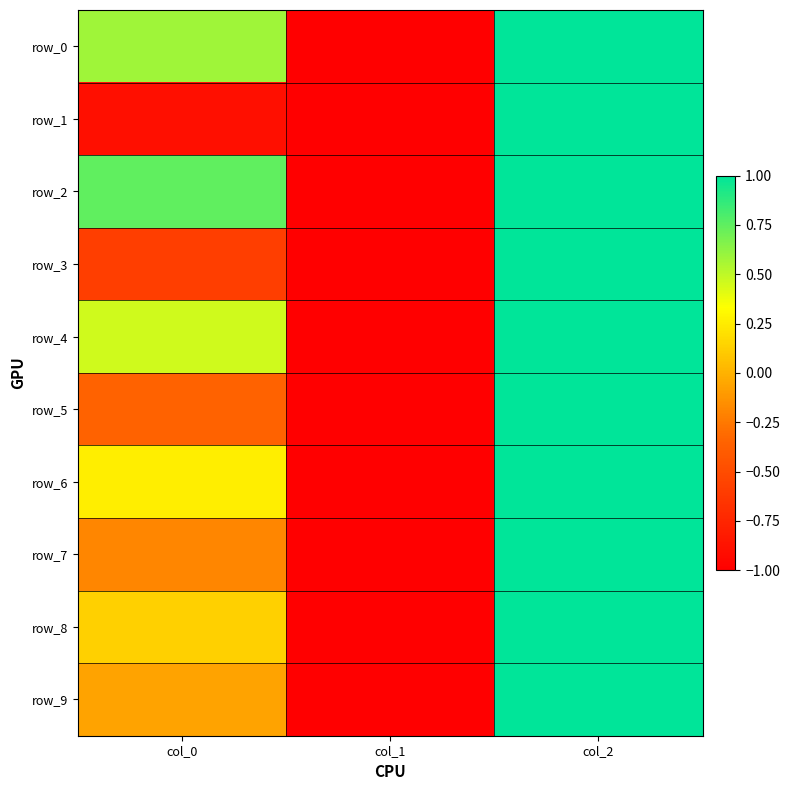

Is it true that row_3 equals -1.3 at col_1?

False